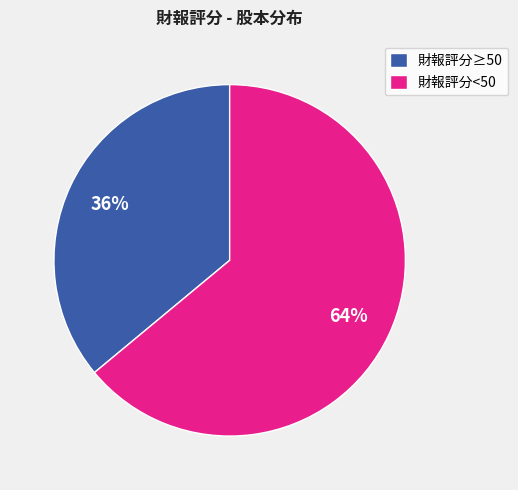

Which slice is the smallest?

財報評分≥50